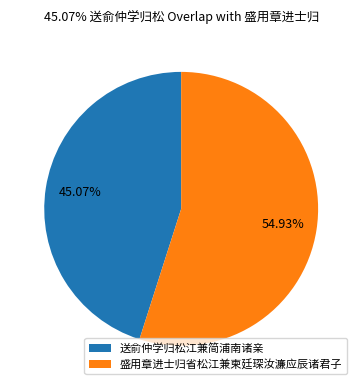

True or false: 送俞仲学归松江兼简浦南诸亲 accounts for 45% of the total.

True